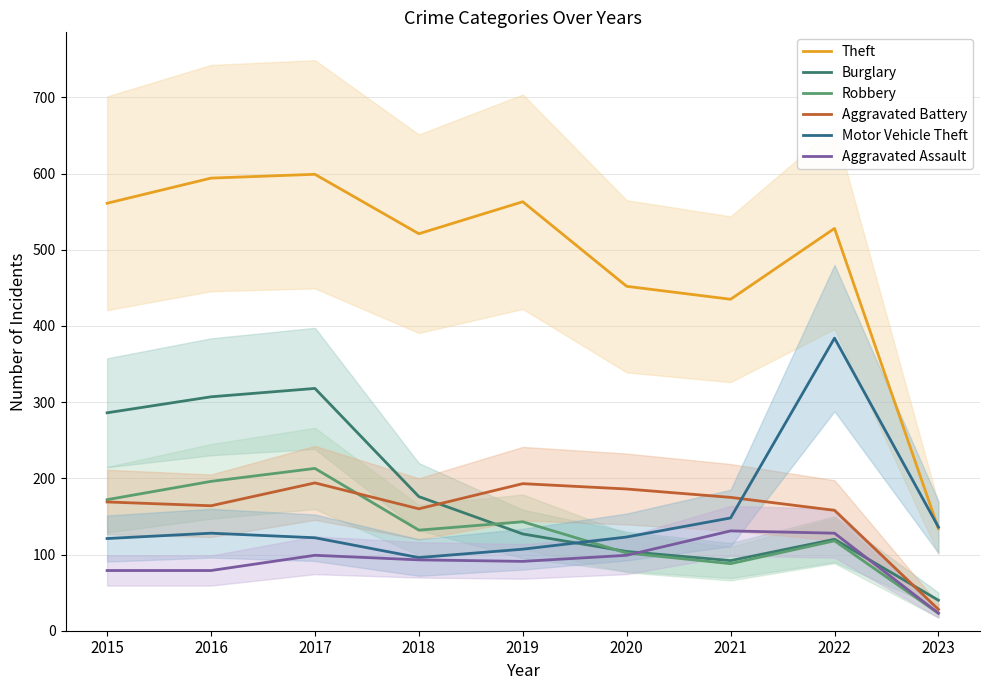

Rank the series by their maximum value, from highest to lowest.

Theft, Motor Vehicle Theft, Burglary, Robbery, Aggravated Battery, Aggravated Assault